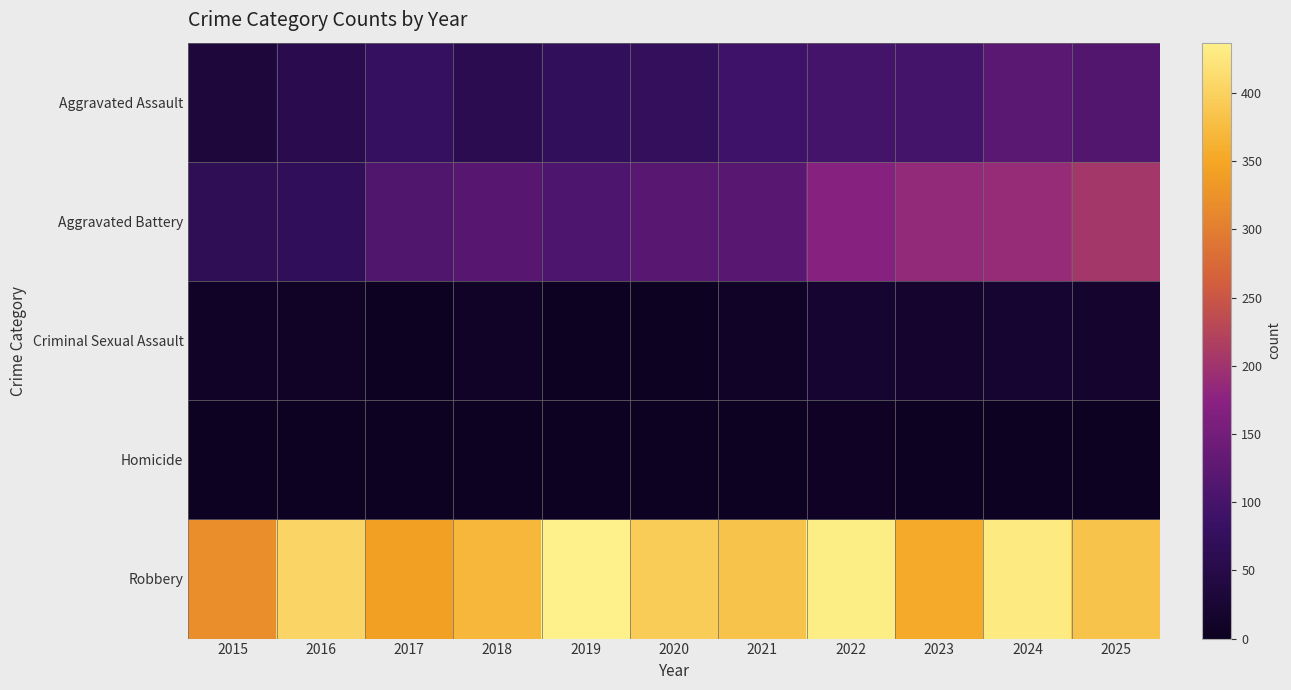

List the series in order of their peak value, highest first.

Robbery, Aggravated Battery, Aggravated Assault, Criminal Sexual Assault, Homicide